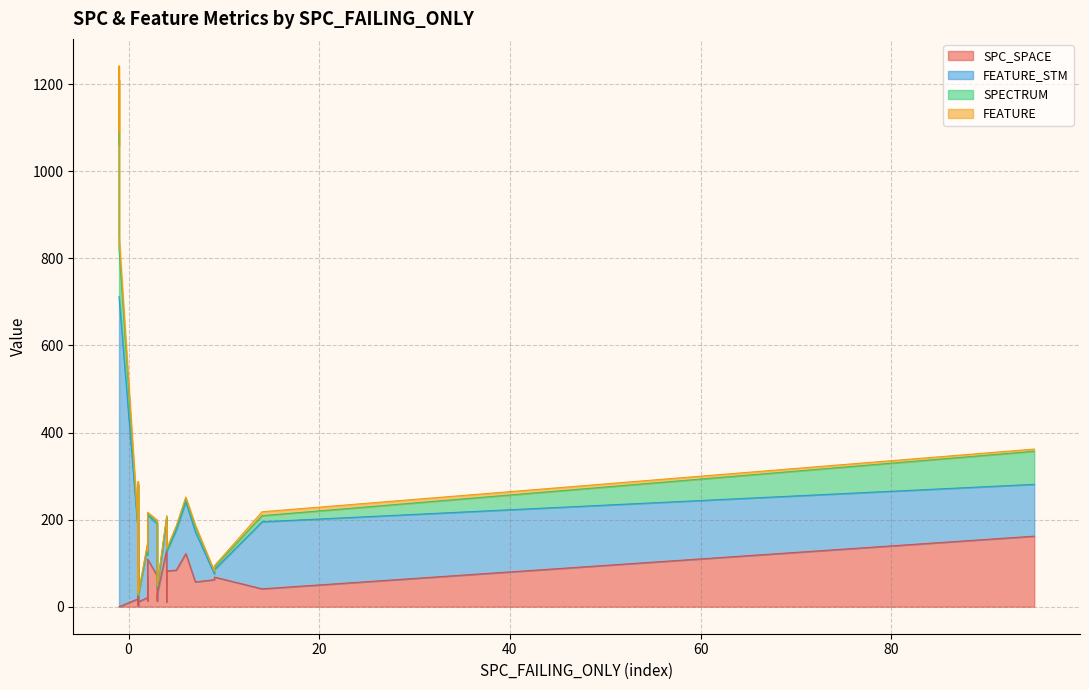

How many values in the SPECTRUM series are below 3?

20